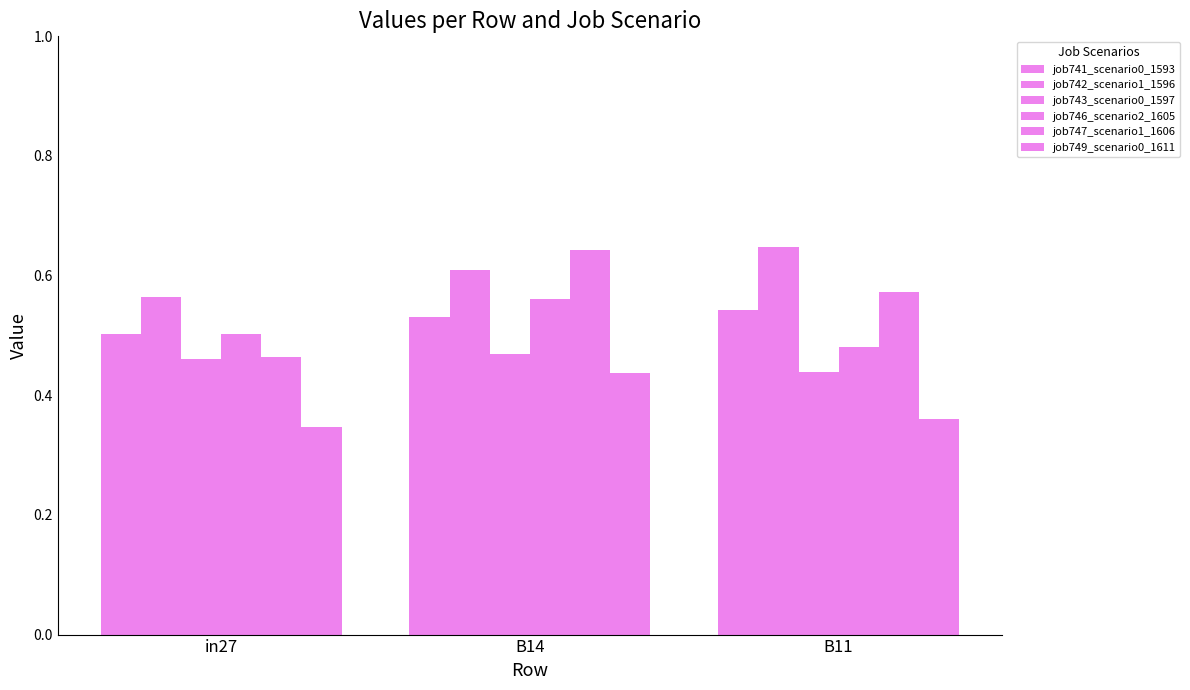

Are the bars grouped side by side (vs. stacked)?

Yes